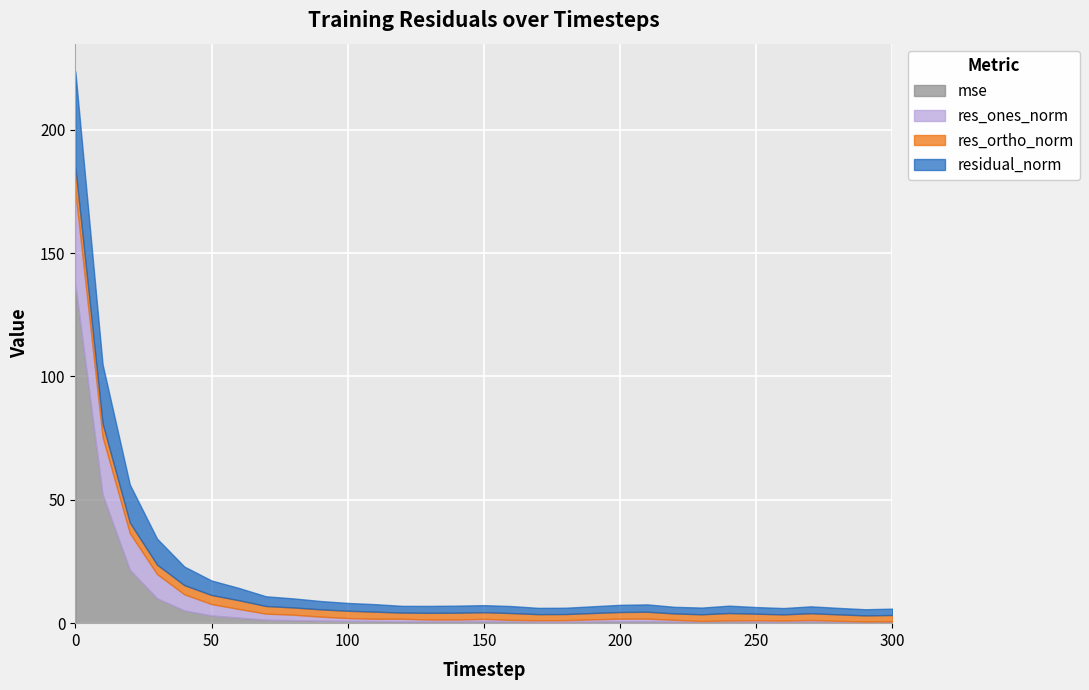

What is the total value across all series at 220?

6.6